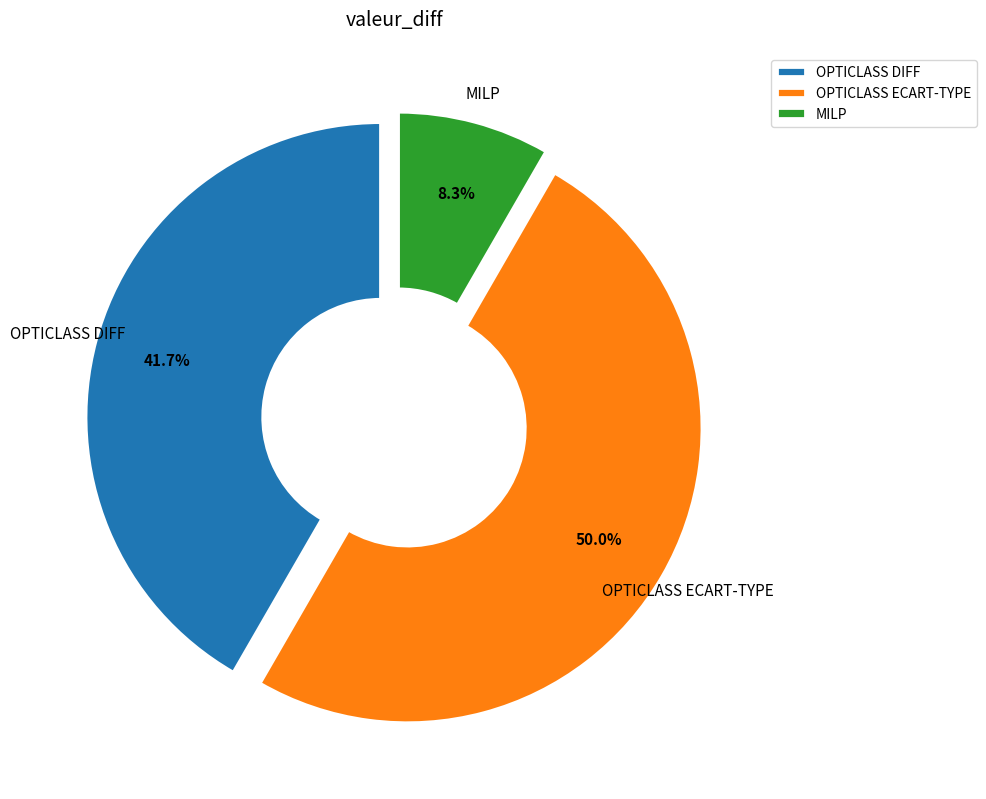

Rank the categories by value from lowest to highest.

MILP, OPTICLASS DIFF, OPTICLASS ECART-TYPE